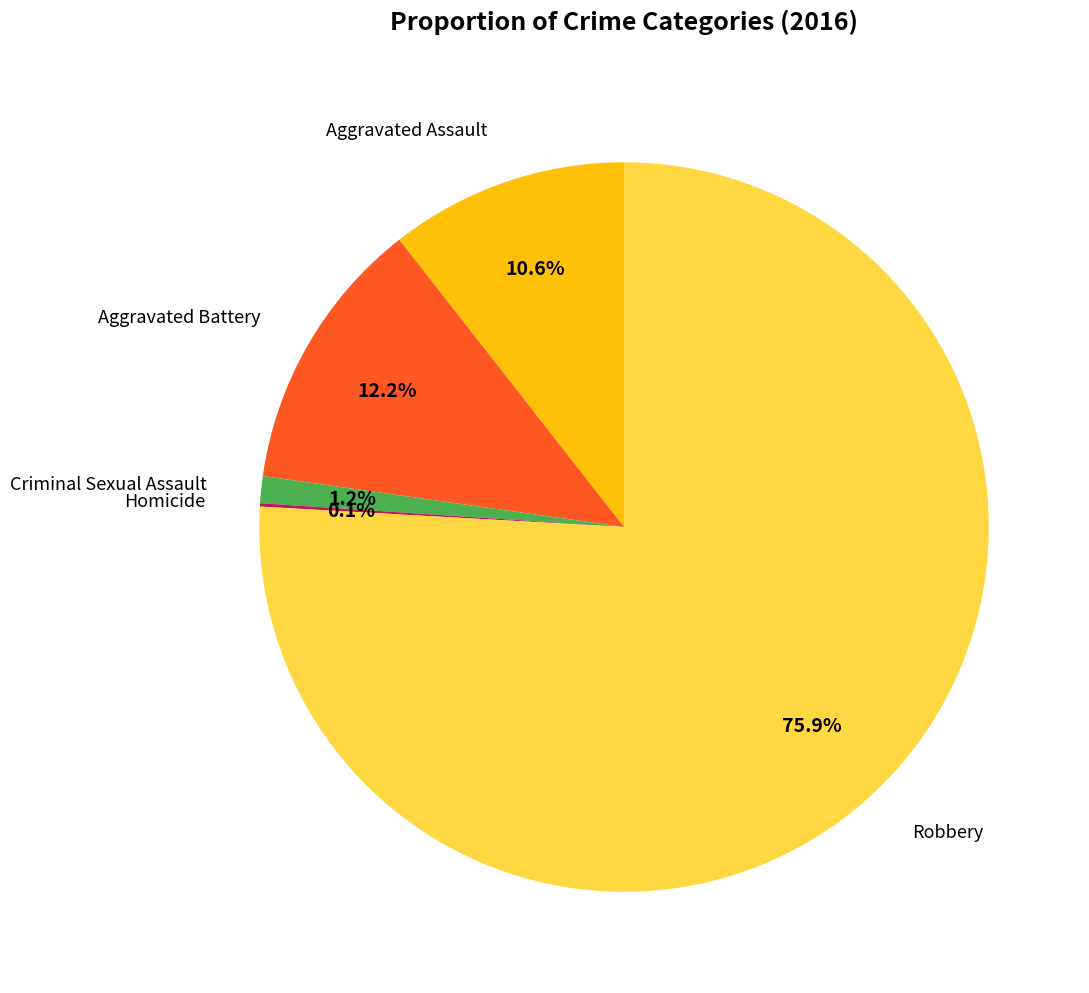

Is there any slice that represents more than half of the pie?

Yes